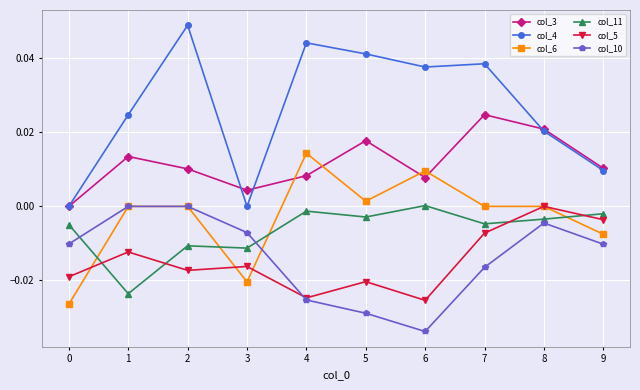

Where do col_6 and col_3 first cross each other?

3 and 4